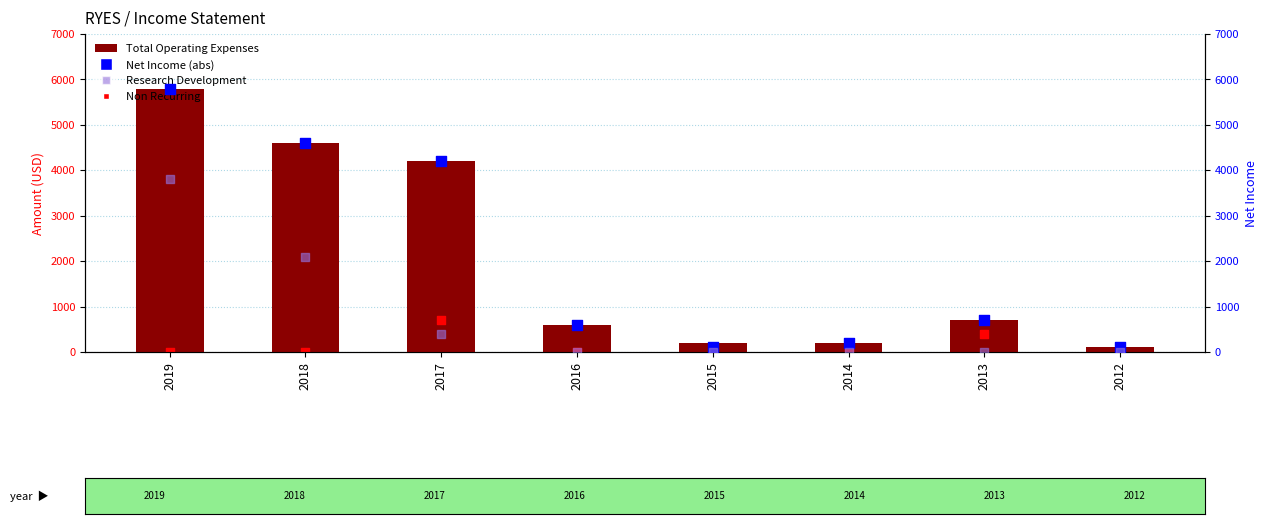

What is the total value across all series at 2018?

11300